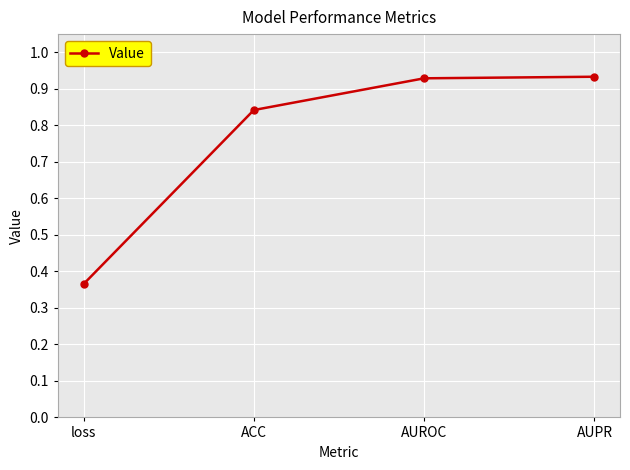

True or false: there are more than 2 points higher than both neighbors.

False